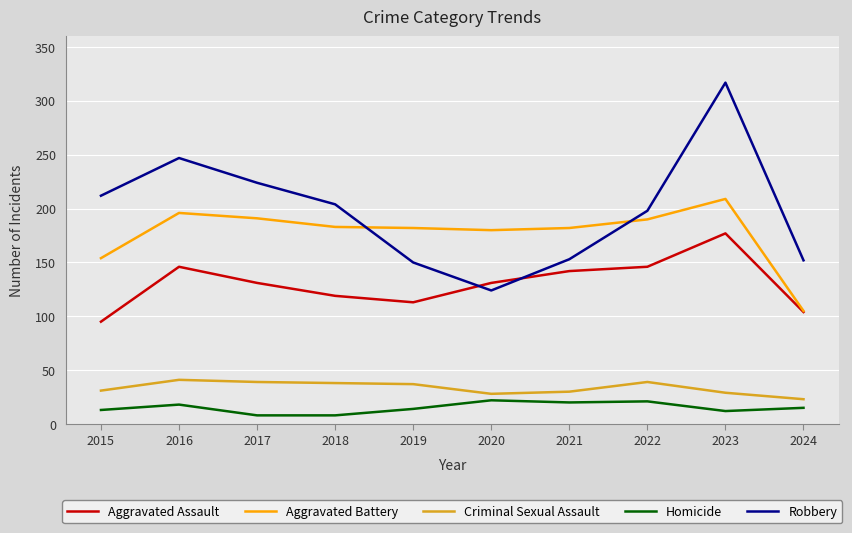

True or false: Robbery has a value of 212 at 2015.

True